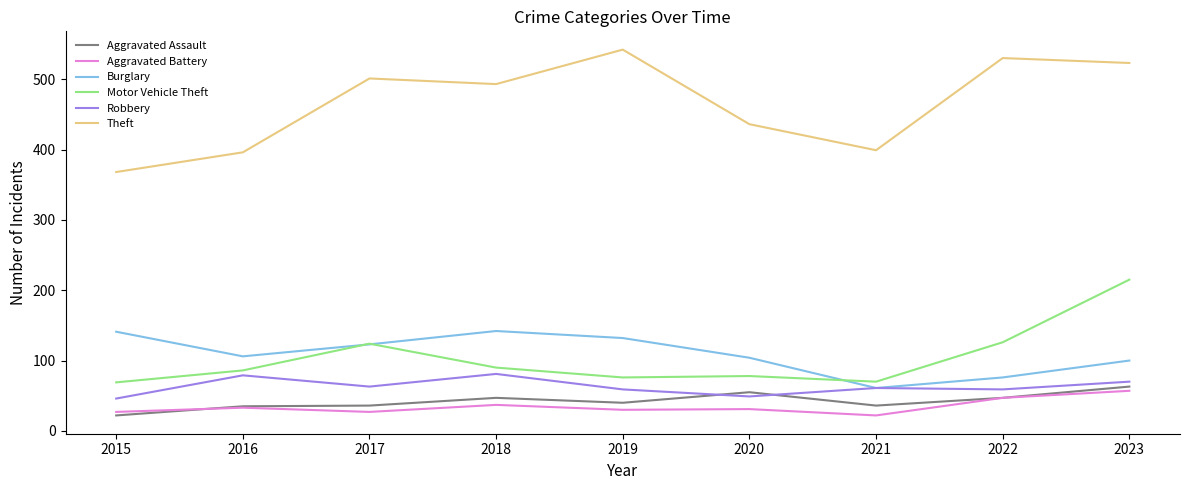

What is the difference between the highest and lowest values at 2017?

474